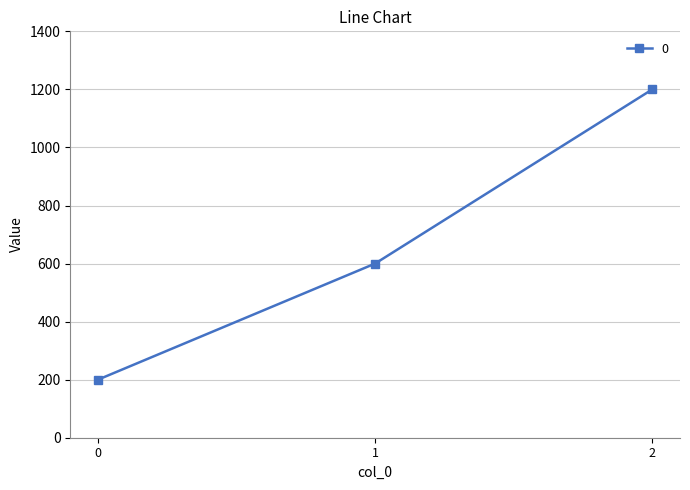

At which label is the value closest to 700?

1